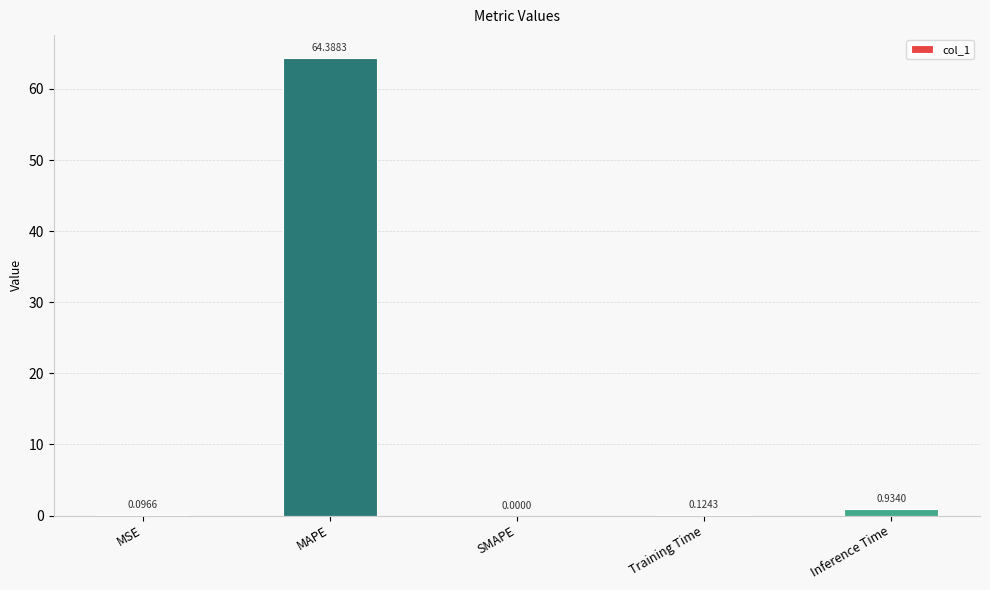

What is the sum of the values at MSE and MAPE?

64.5